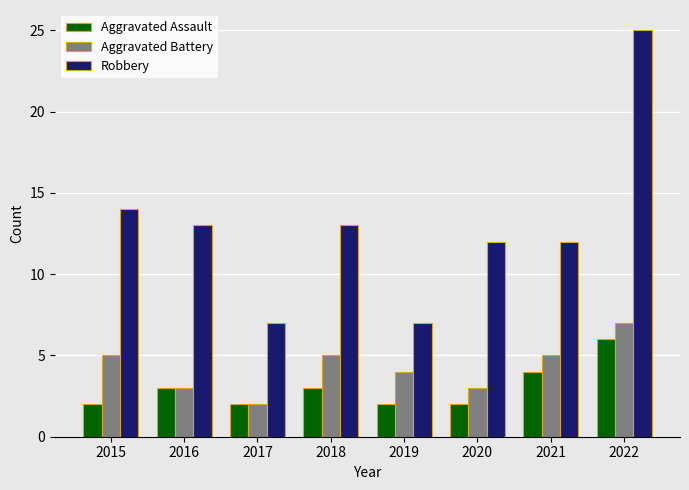

What is the difference between the highest and lowest values at 2016?

10